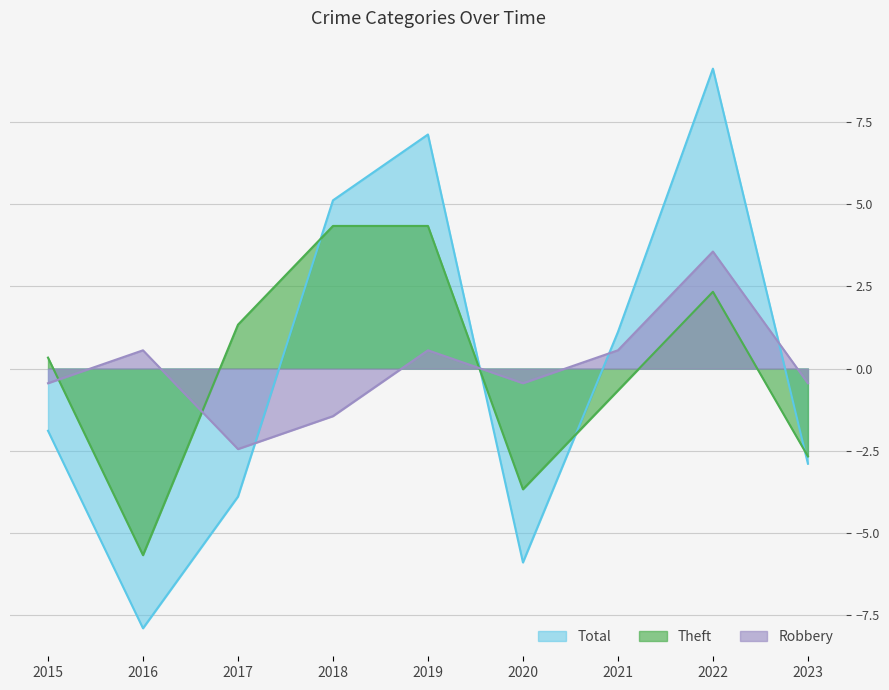

How many lines are shown in the chart?

3